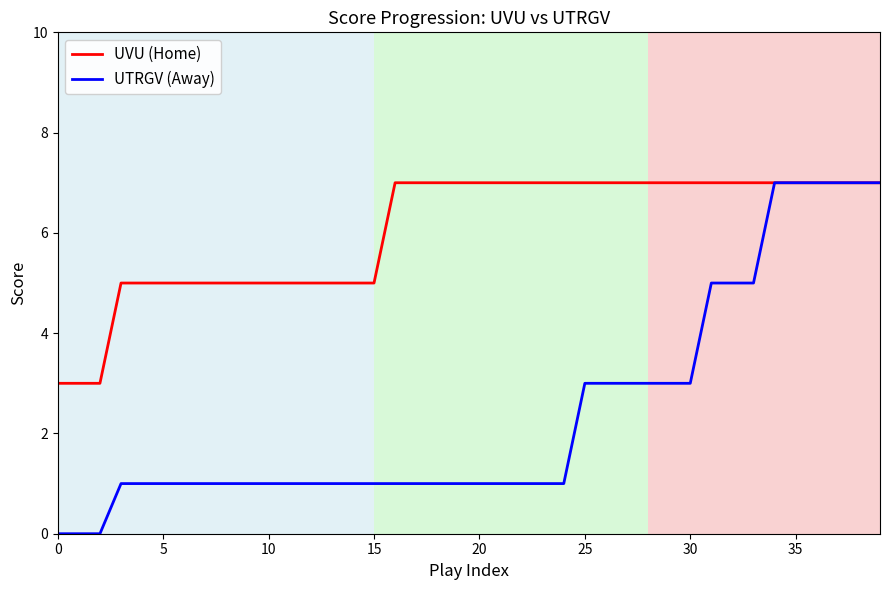

How many series are shown in this chart?

2